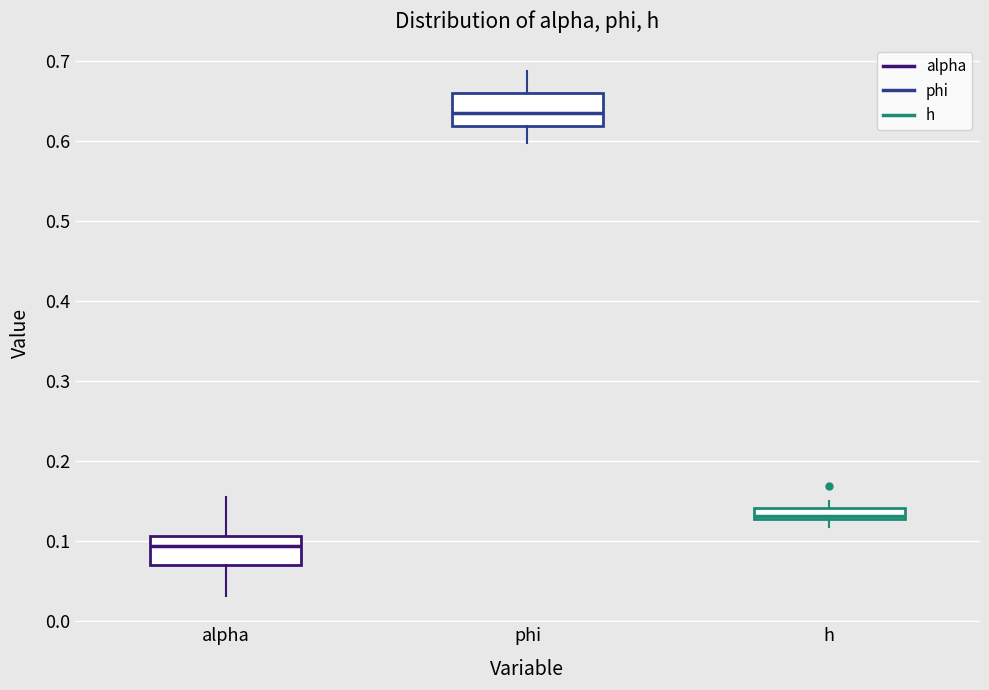

Which box has the lowest median line?

alpha